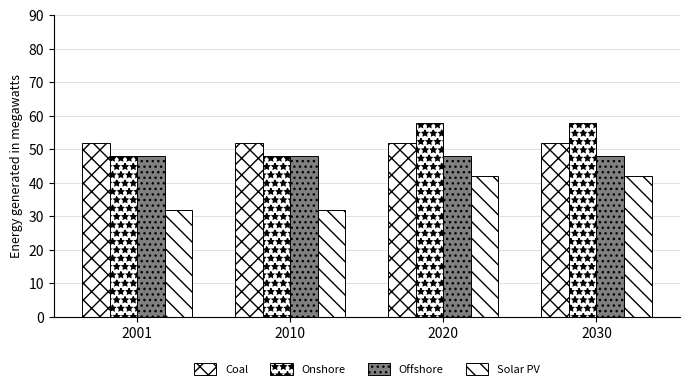

How many bars are there in total?

16